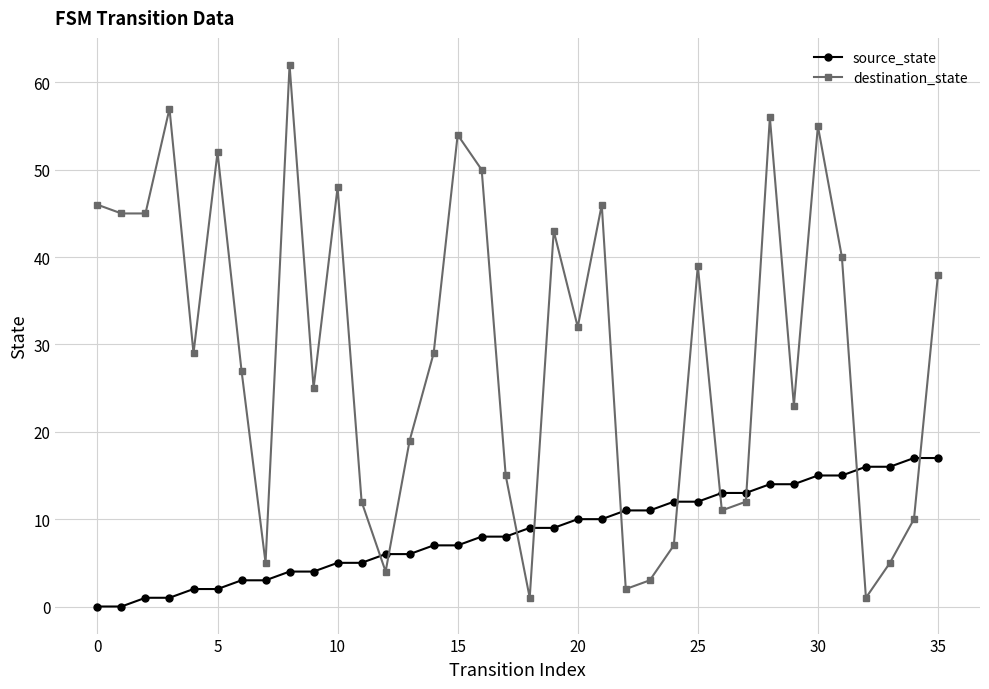

What is the greatest value displayed?

62